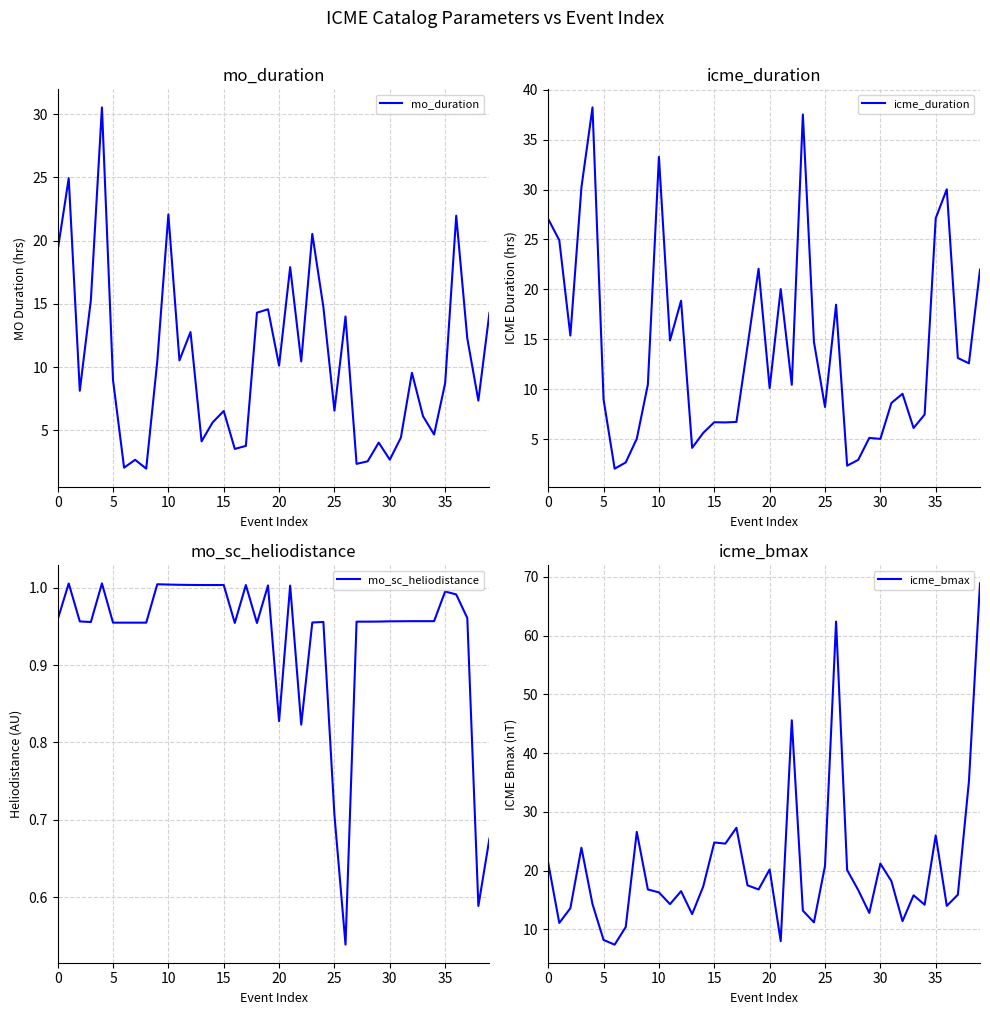

Which has a higher value, 30 or 14?

14